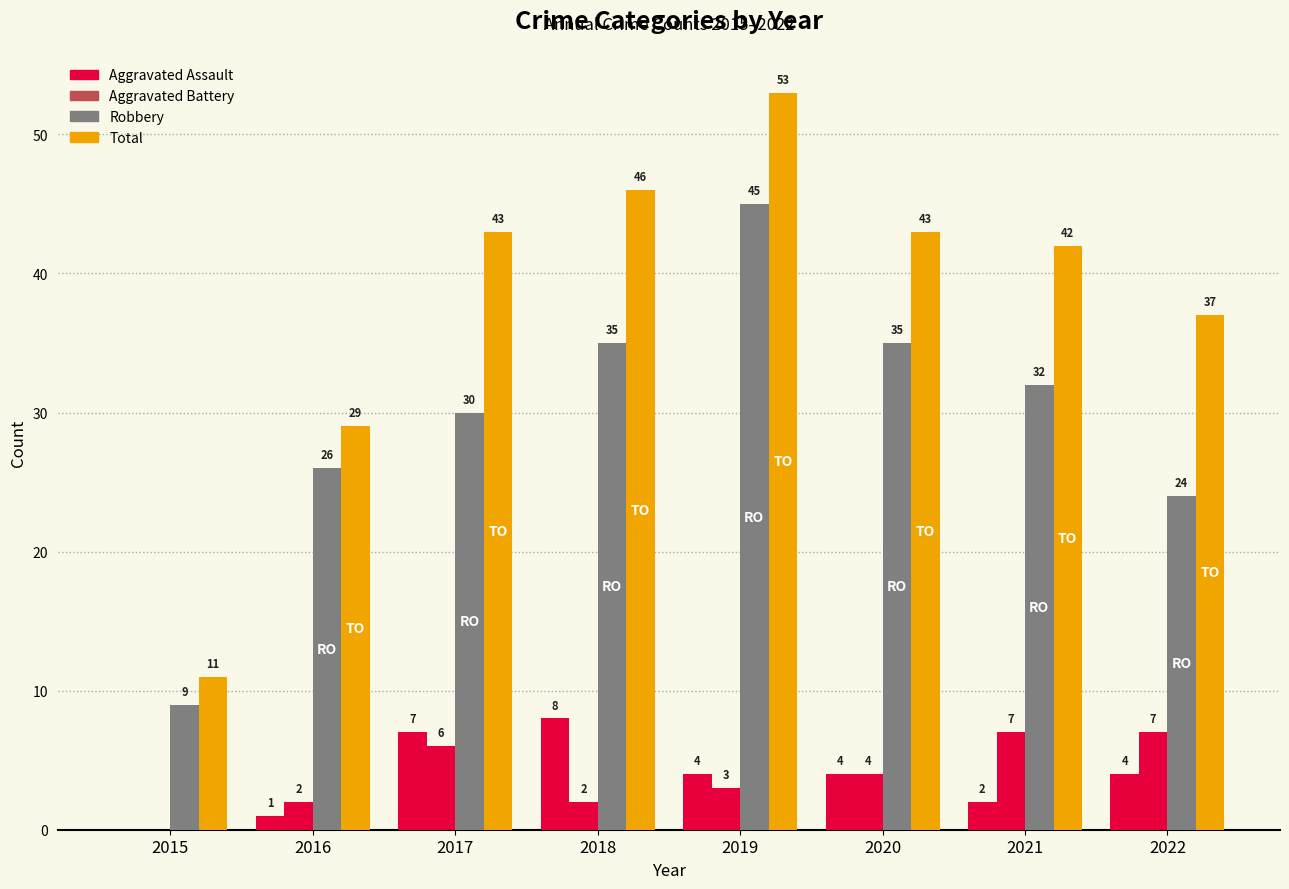

Are the bars horizontal?

No